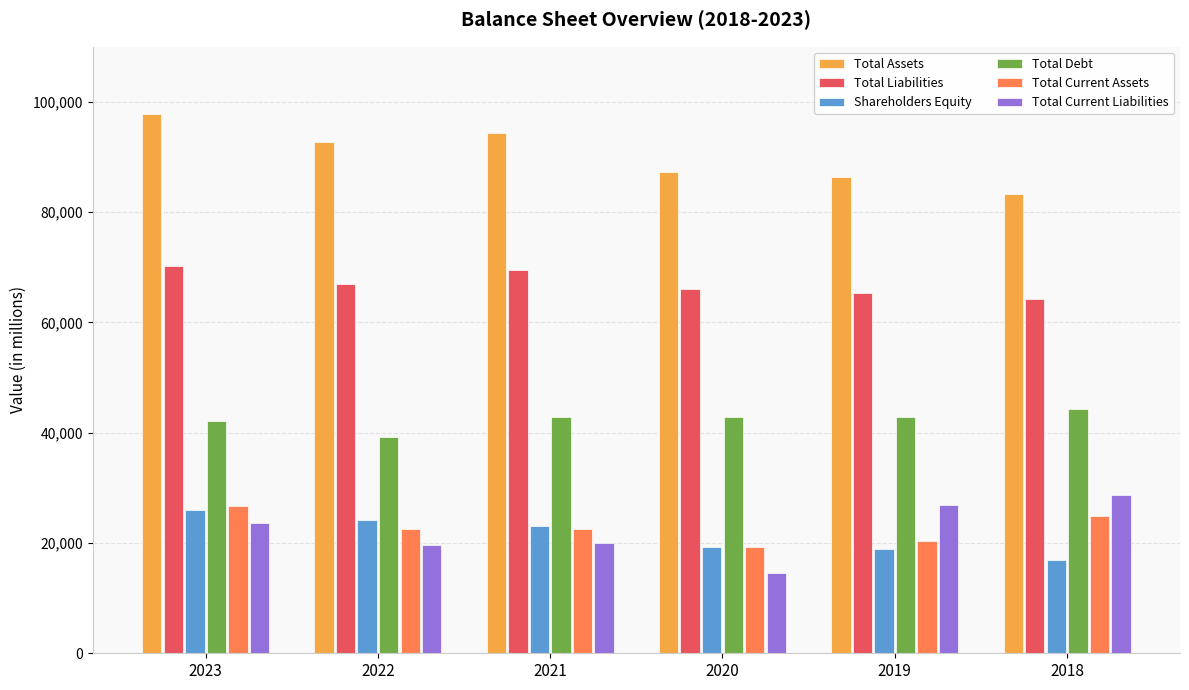

What is the average value of the Total Assets series?

90286